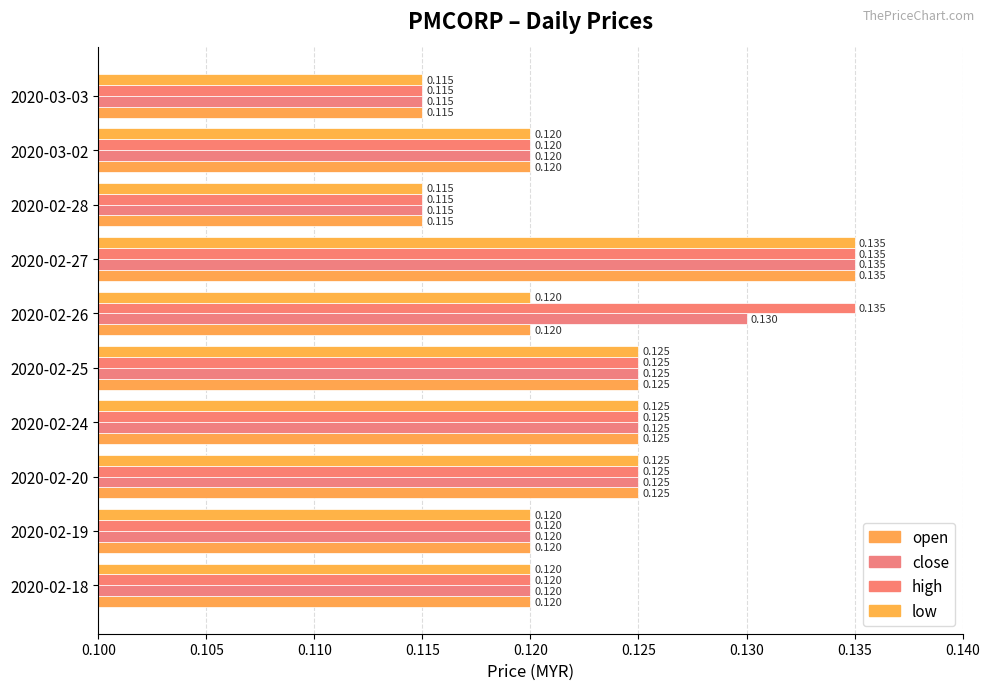

At which label does close reach its peak?

2020-02-27